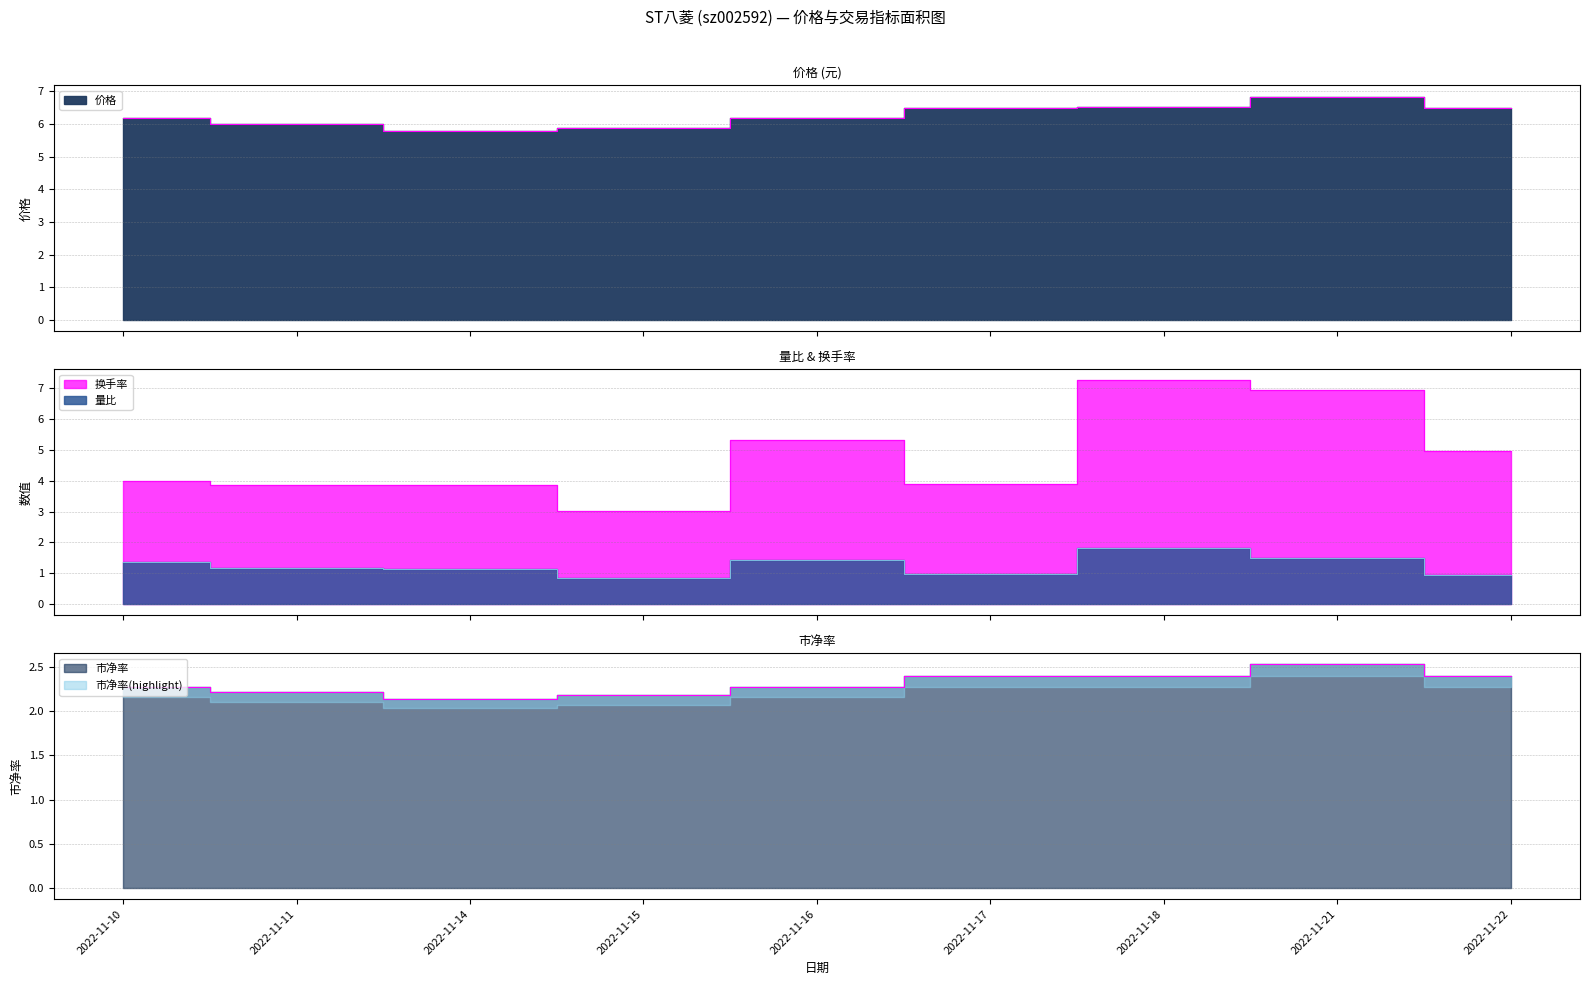

List the labels in order of 换手率 value, smallest first.

2022-11-15, 2022-11-11, 2022-11-14, 2022-11-17, 2022-11-10, 2022-11-22, 2022-11-16, 2022-11-21, 2022-11-18